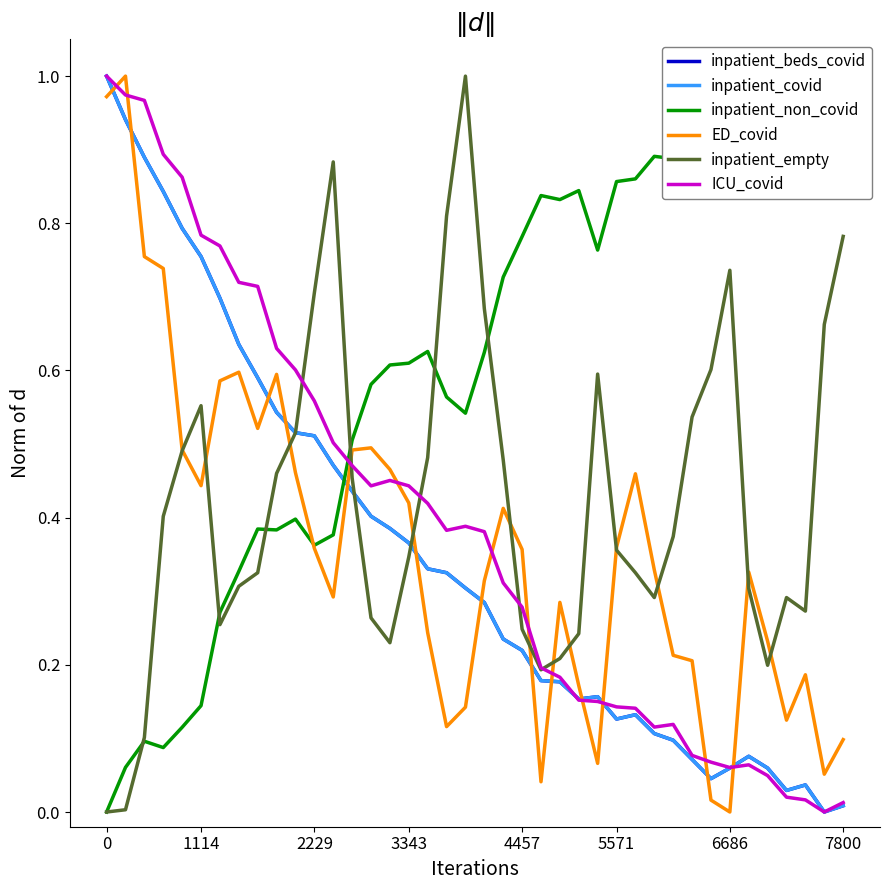

Does the chart display data point markers on the line(s)?

No